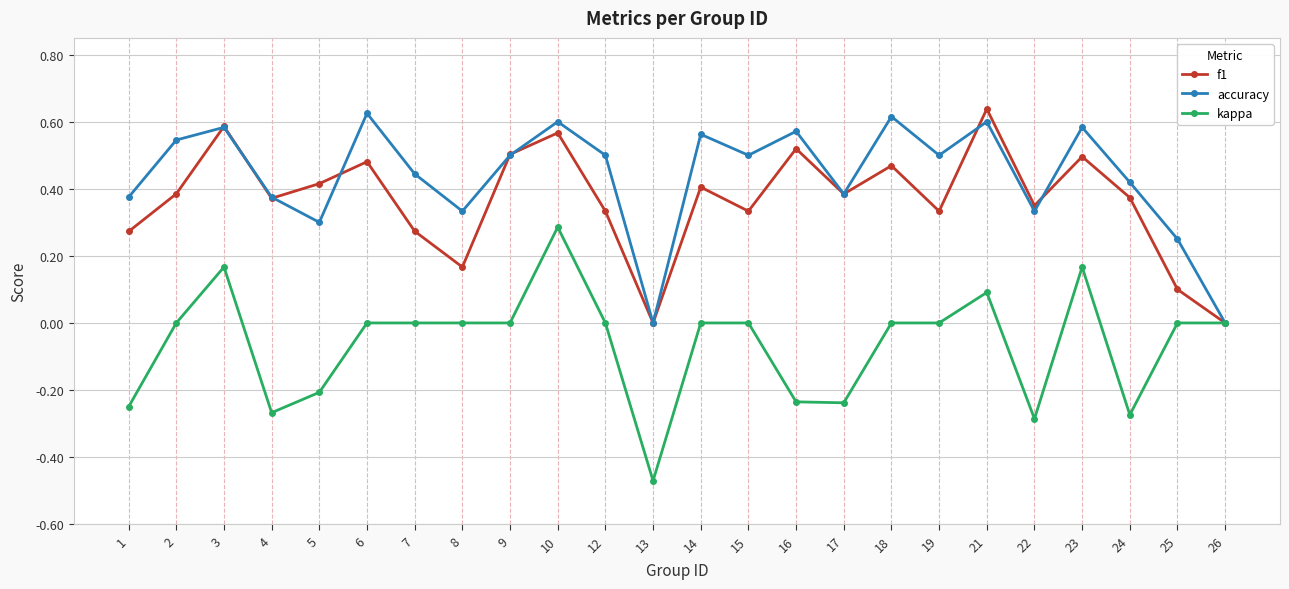

In f1, how many points are higher than both neighbors (excluding endpoints)?

8